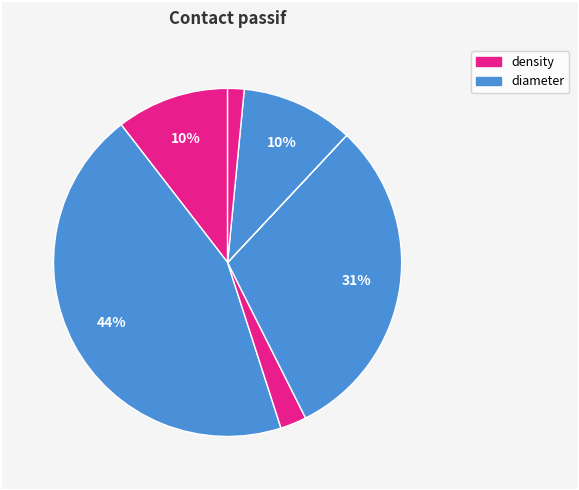

Count the number of slices in the pie.

7